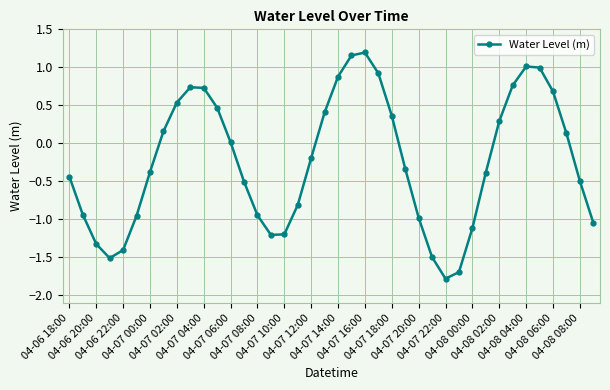

How many values are below 0?

22